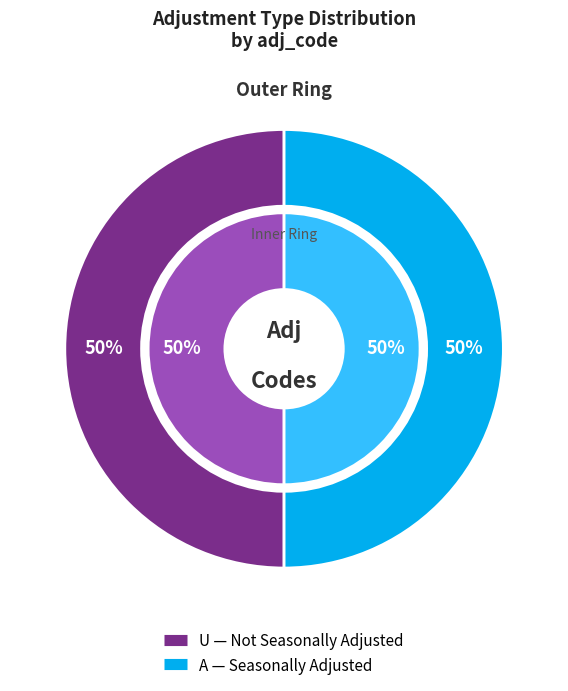

How many segments does this pie chart have?

2